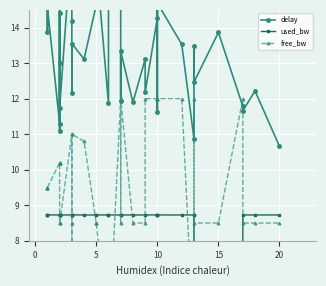

What is the difference between the maximum and second lowest values in the free_bw series?

7.0